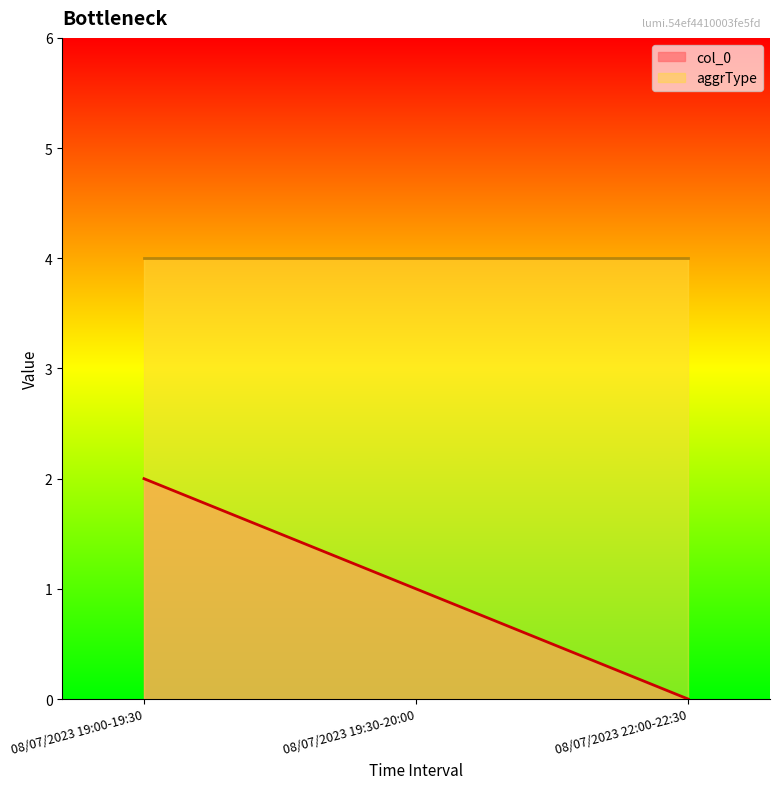

Rank the series by their maximum value, from lowest to highest.

col_0, aggrType